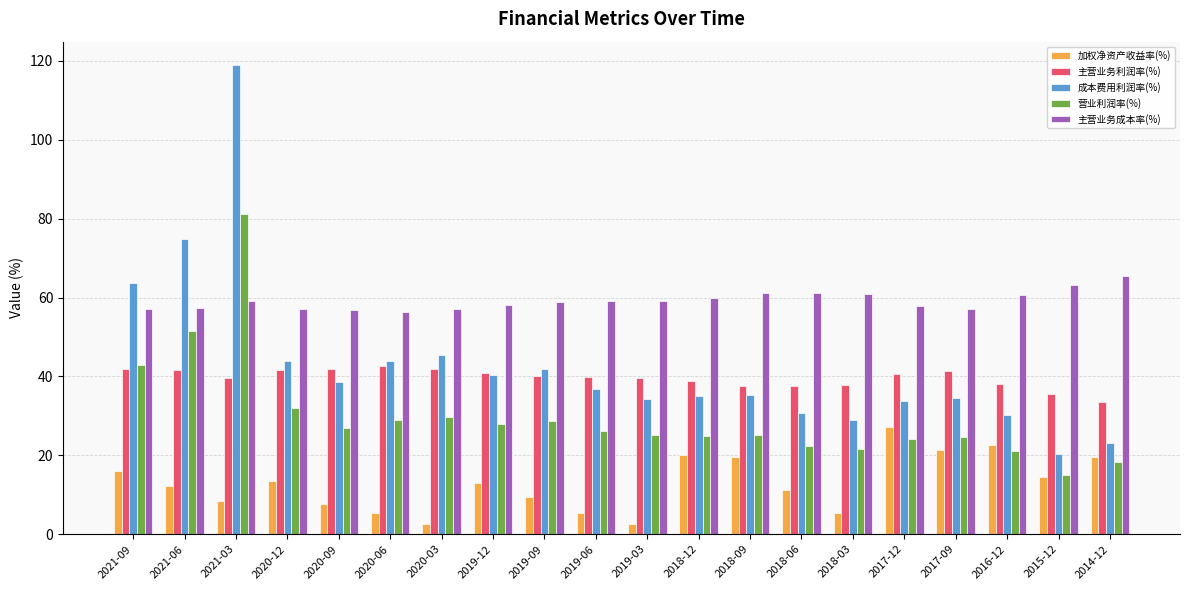

The value of 加权净资产收益率(%) at 2019-03 is 2.5. True or false?

True